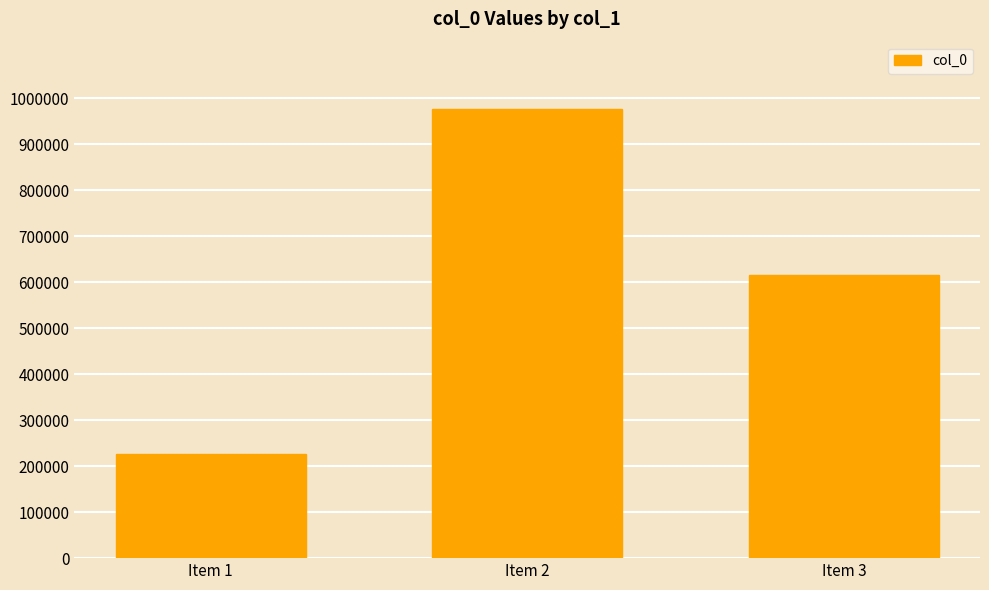

How many data points does each series have?

3